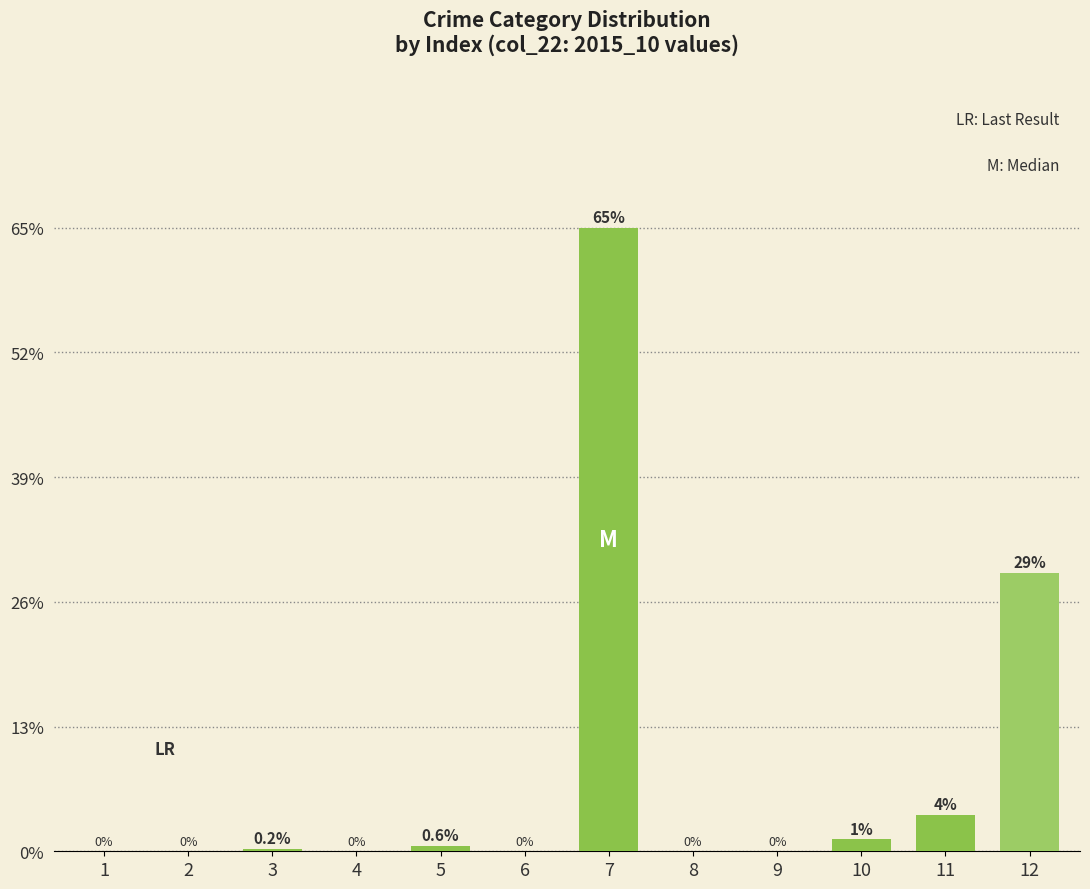

Which label corresponds to the largest value in the chart?

7